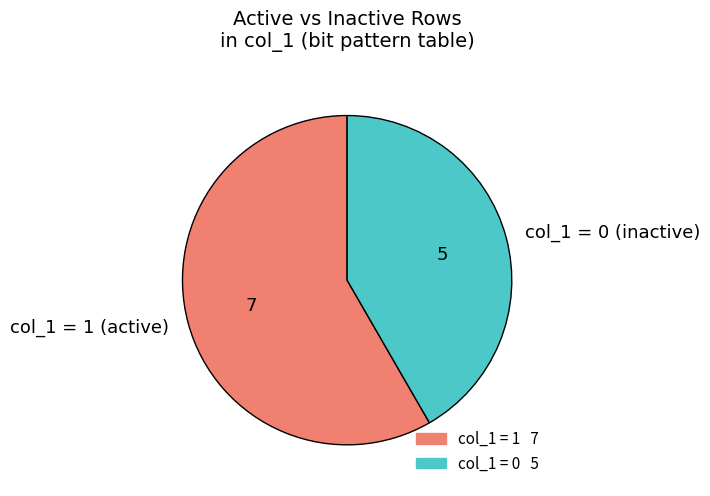

Rank the categories by value from highest to lowest.

col_1 = 1 (active), col_1 = 0 (inactive)